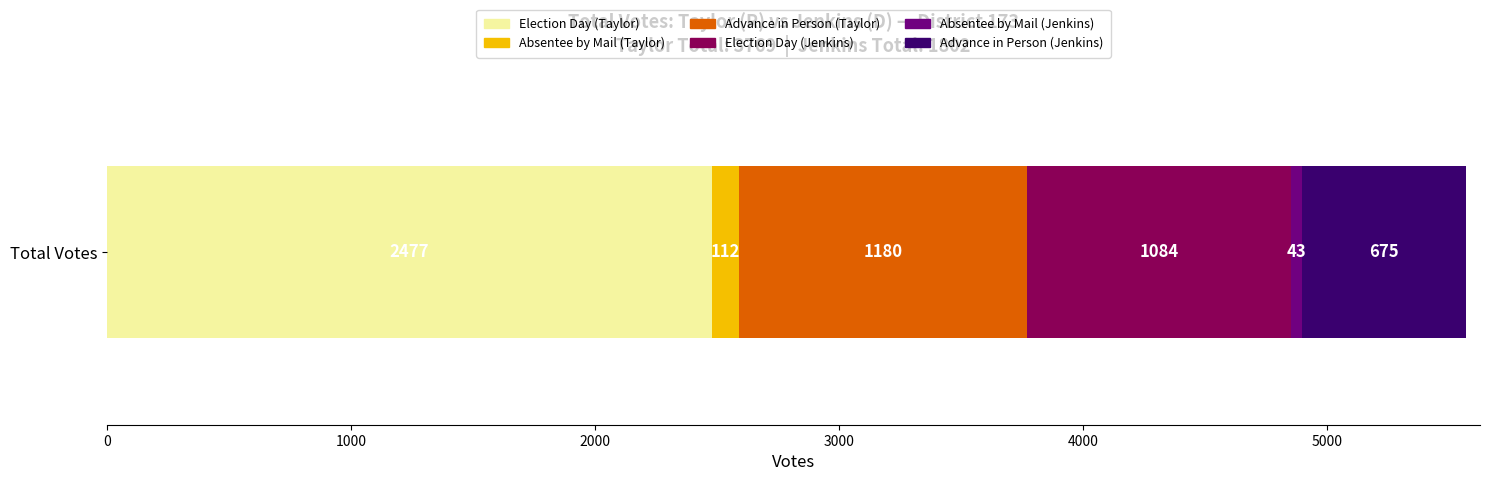

What is the highest value of the Election Day (Taylor) series?

2477